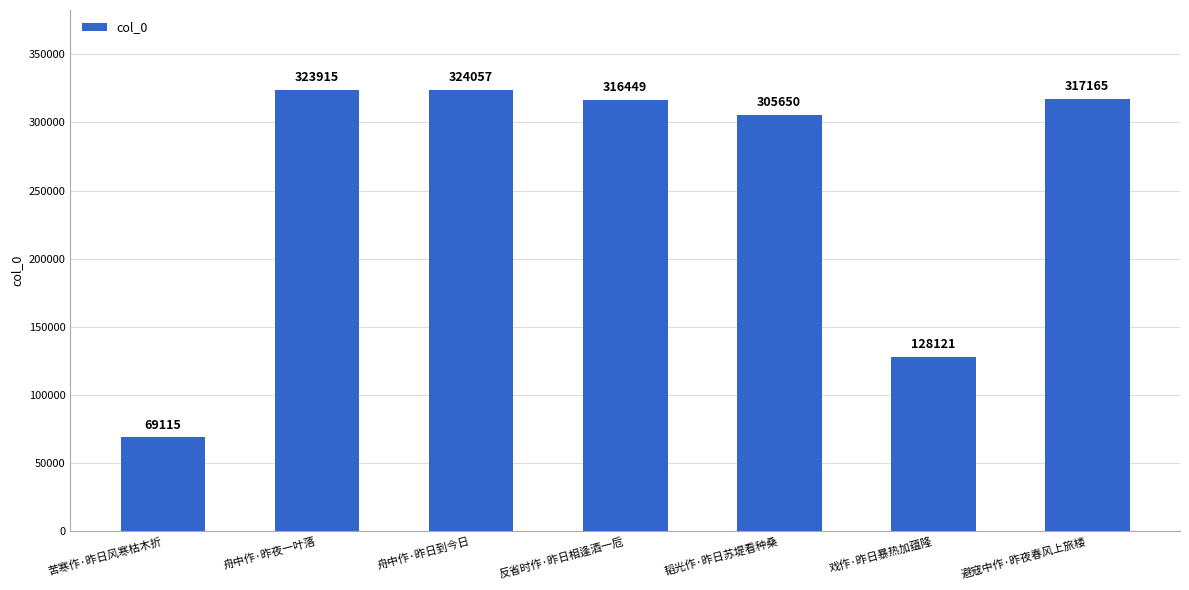

Where does the data first go above 316449?

舟中作·昨夜一叶落